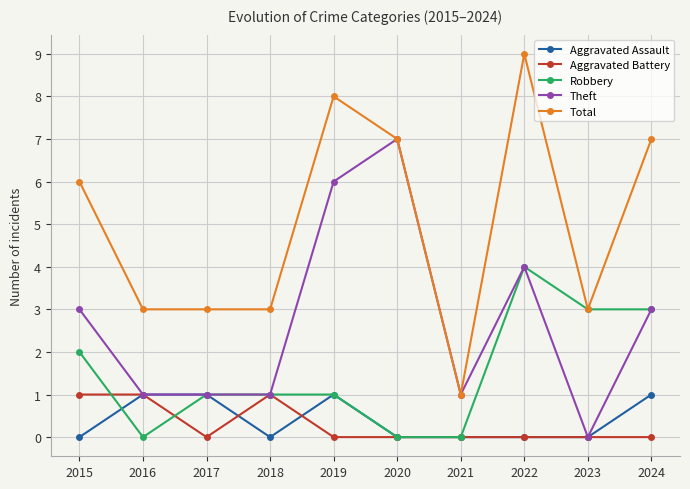

Which series changed the most between 2018 and 2020?

Theft